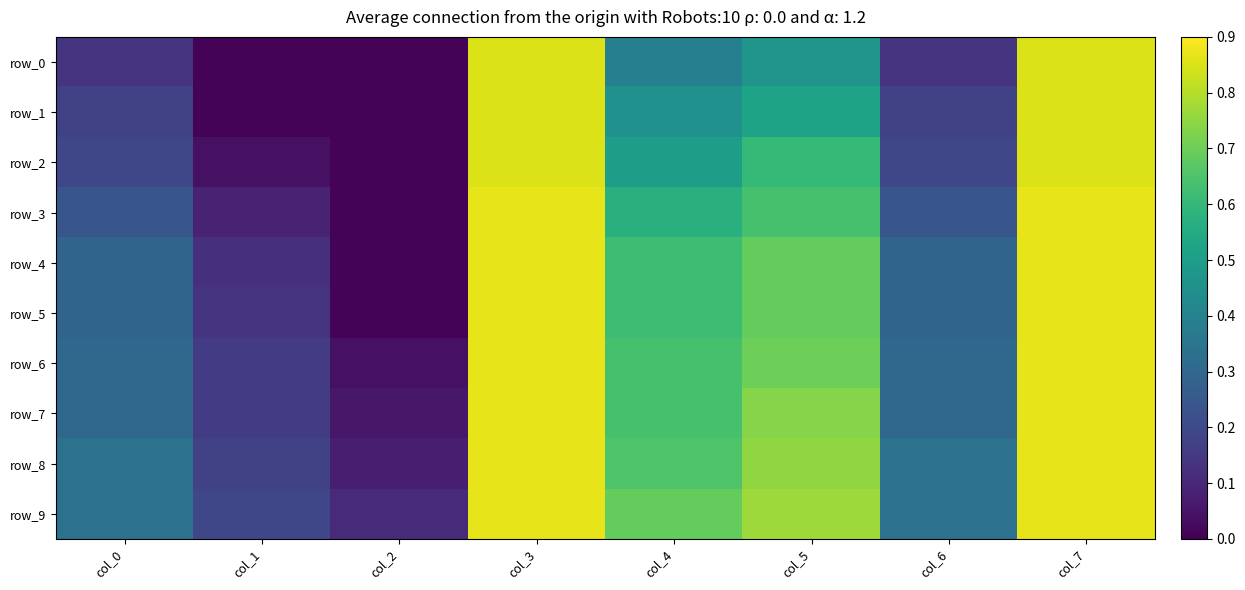

Which has a higher value, col_7 or col_1?

col_7